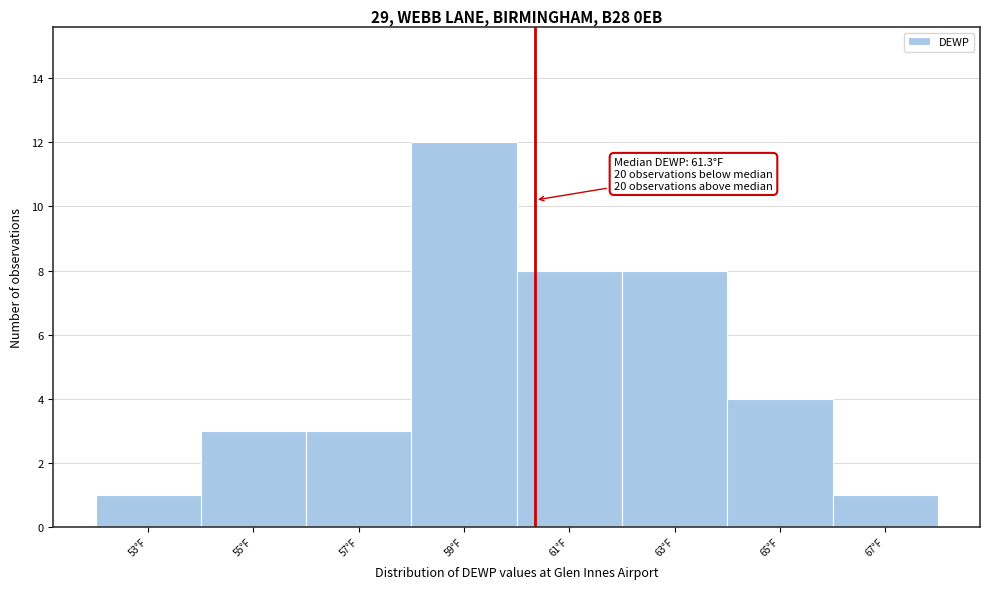

Reading right to left, extract all data points from this chart.

67°F=1	65°F=4	63°F=8	61°F=8	59°F=12	57°F=3	55°F=3	53°F=1